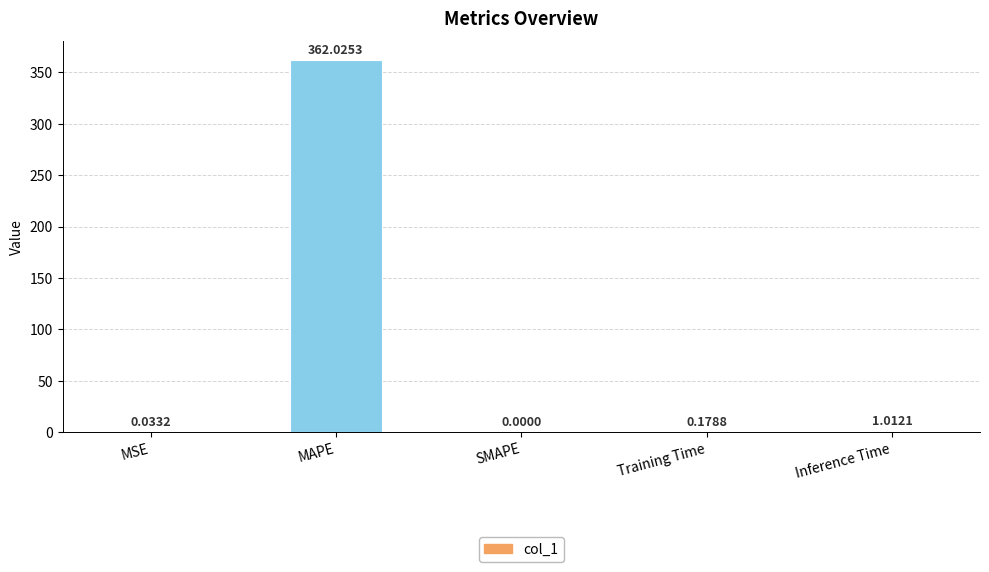

What is the change in value from SMAPE to Training Time?

+0.2